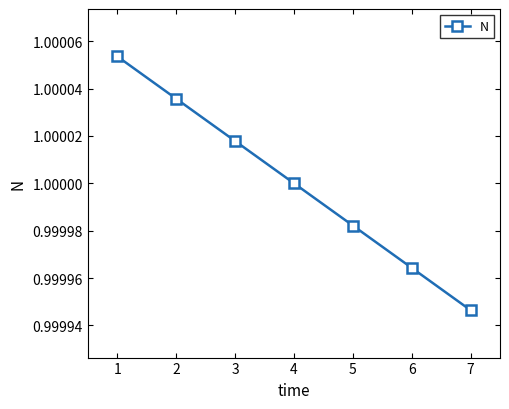

Does the chart display data point markers on the line(s)?

Yes